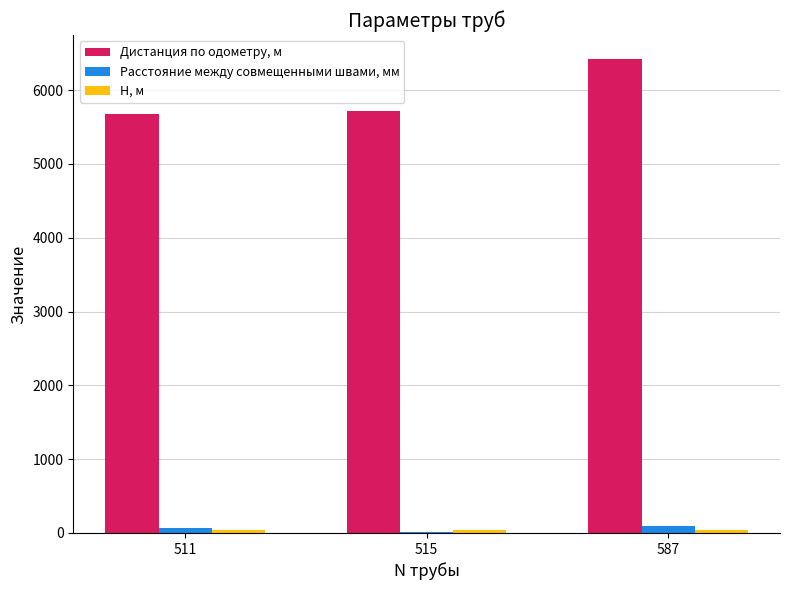

Where is Дистанция по одометру, м nearest to the value 6052?

515